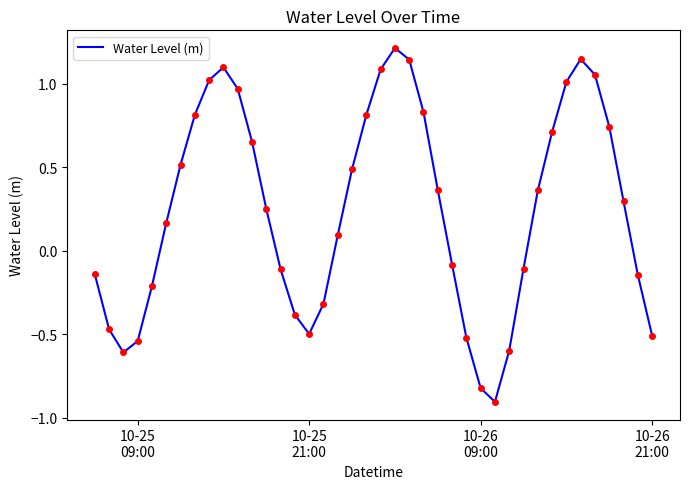

What is the difference between the maximum and minimum values?

2.1